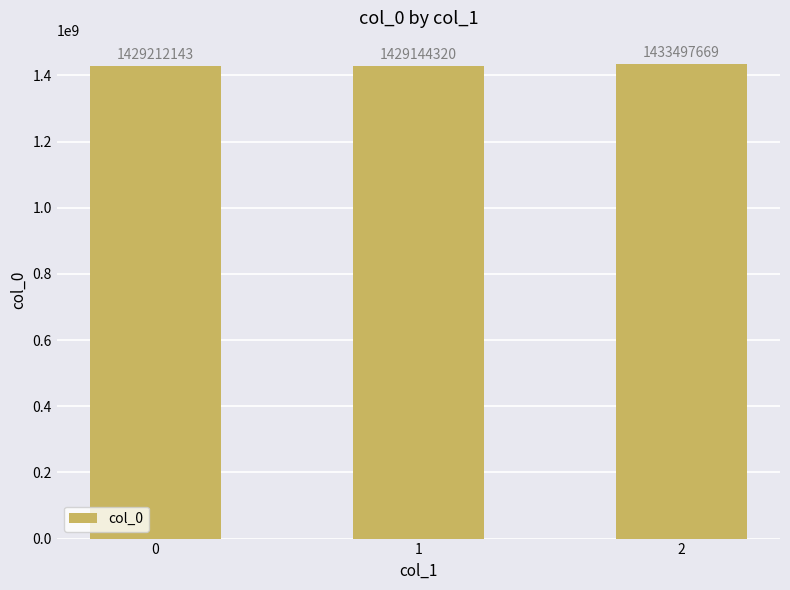

What is the maximum value shown in the chart?

1433497669